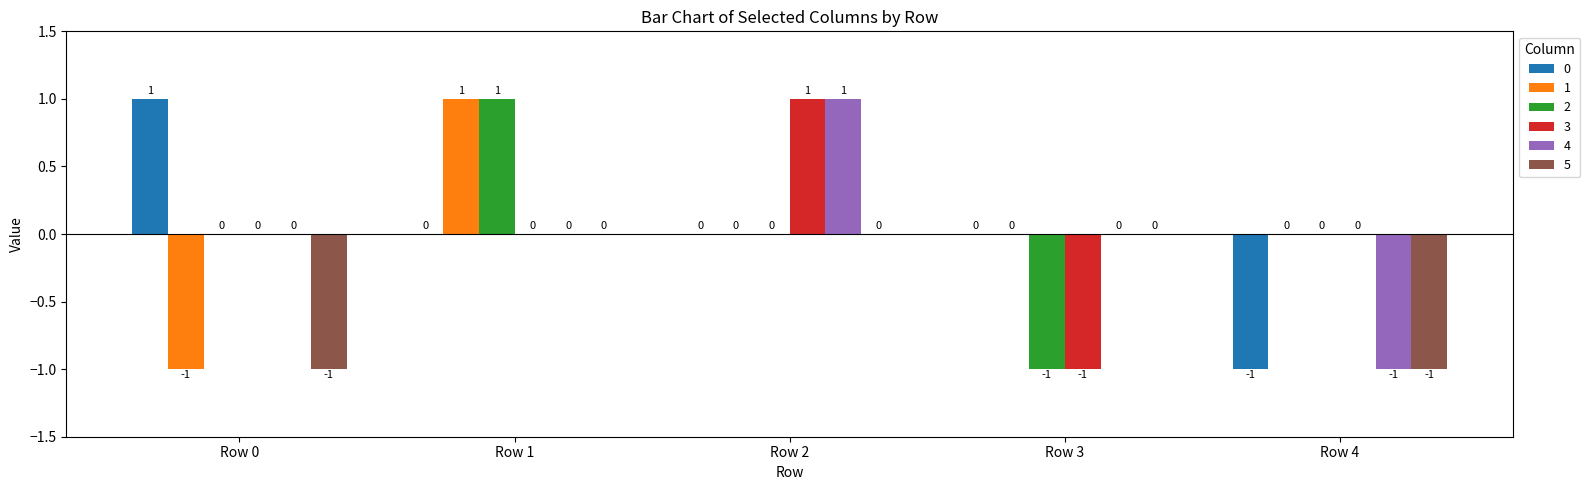

What value does the 2 series have at Row 3?

-1